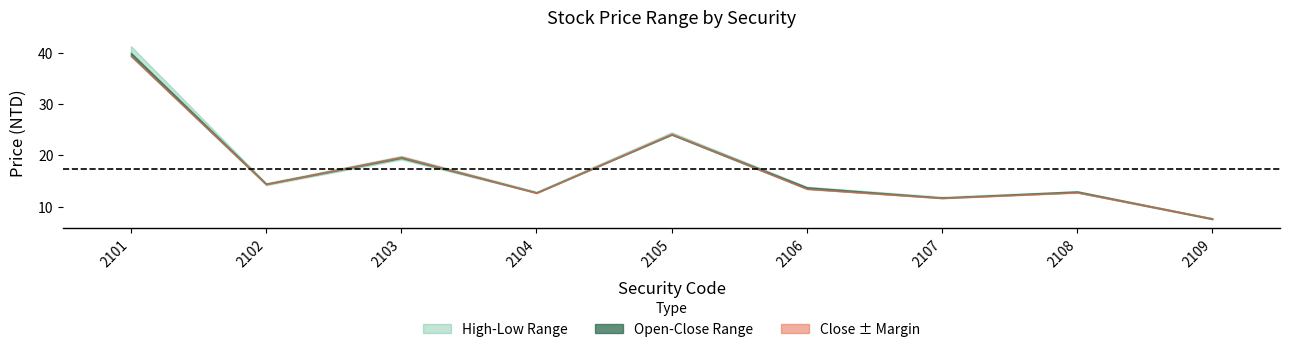

The Low series shows 11.0 at 2109. True or false?

False